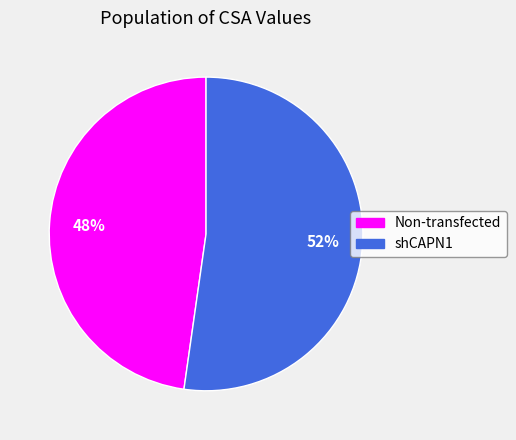

Which slice is the largest?

shCAPN1